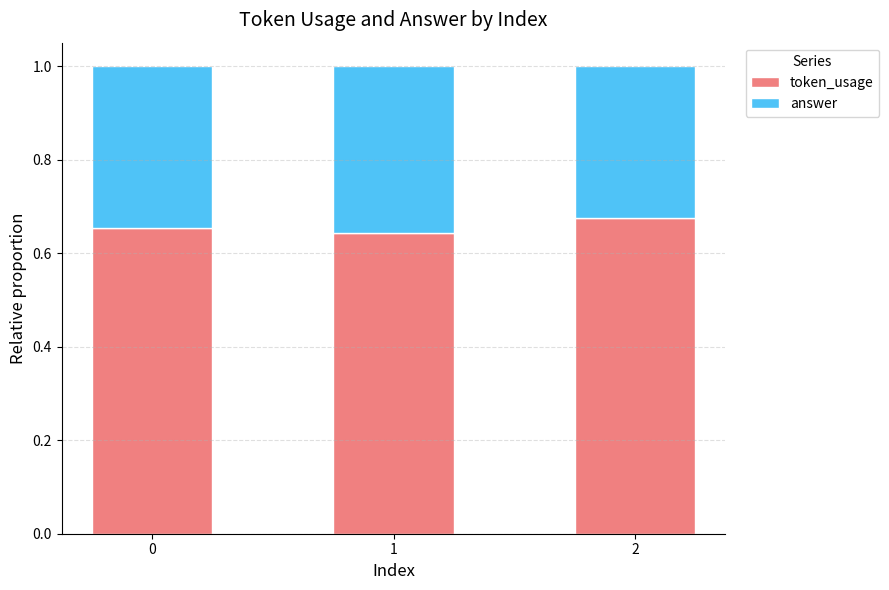

The value of token_usage at 1 is 0.9. True or false?

False